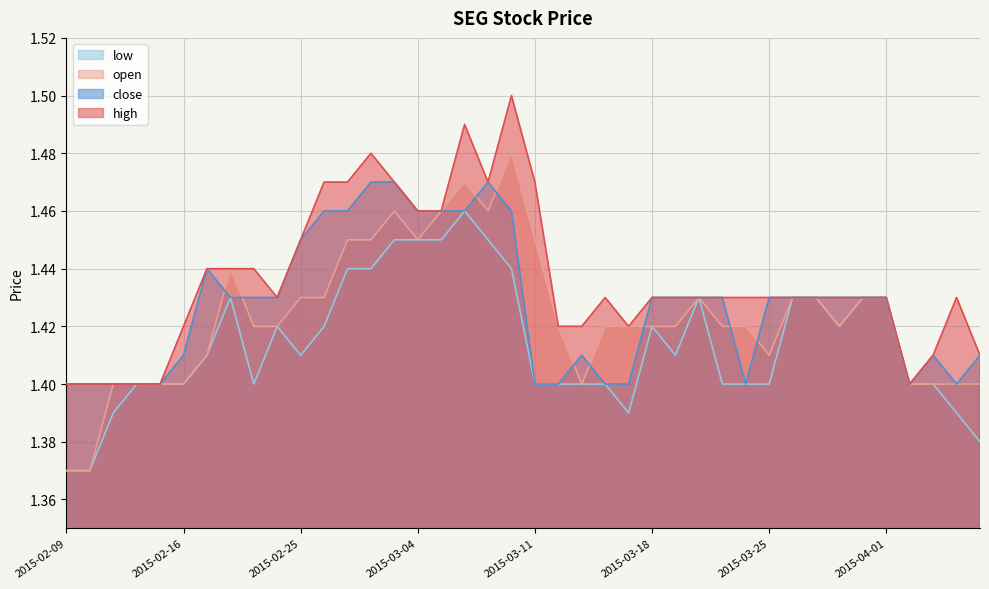

How many distinct data groups are displayed?

4